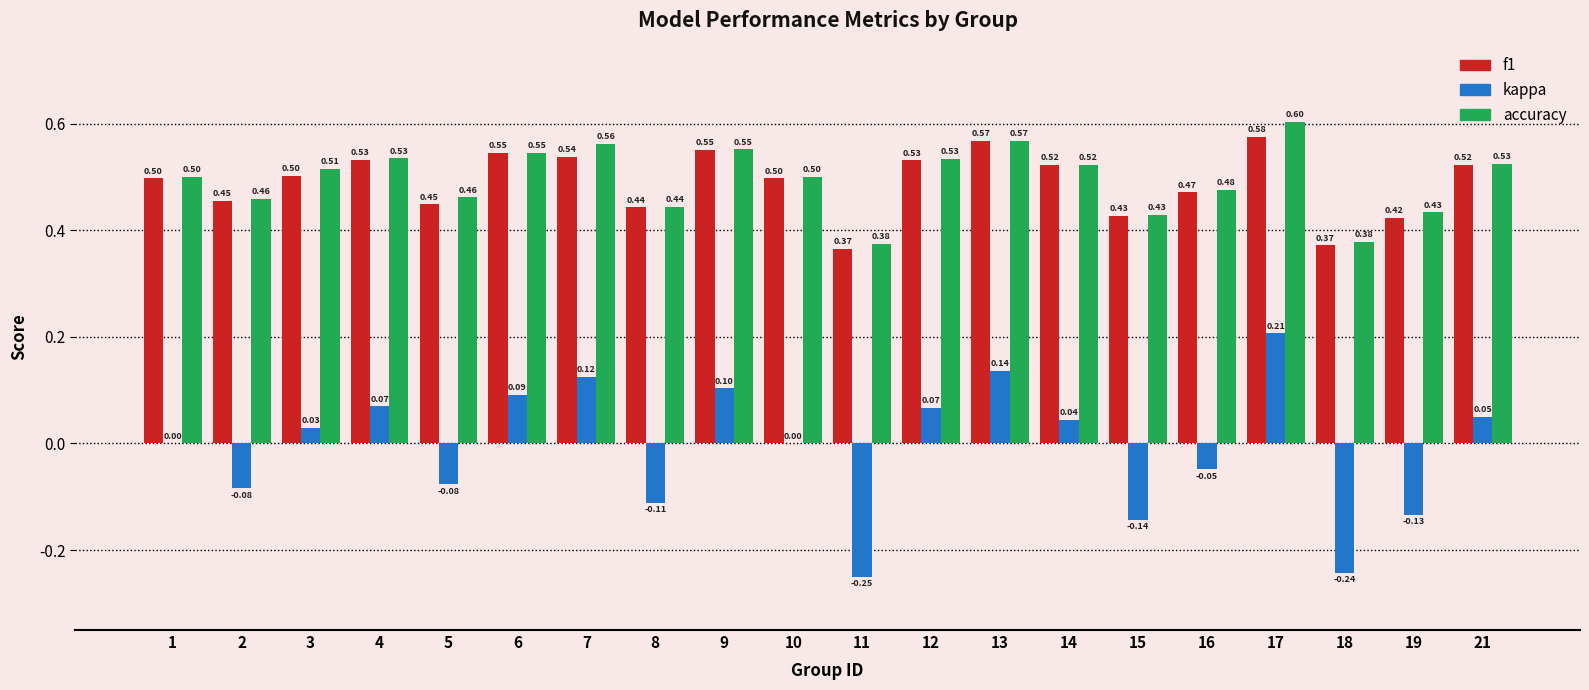

What is the sum of all f1 values?

9.8